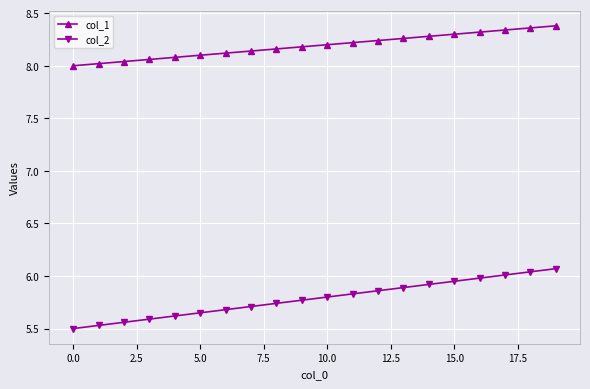

Which series has the largest range (max minus min)?

col_2